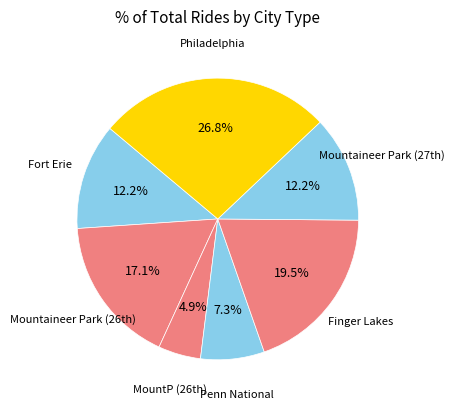

To the nearest percent, what is the difference between the largest and smallest slice percentages?

22%